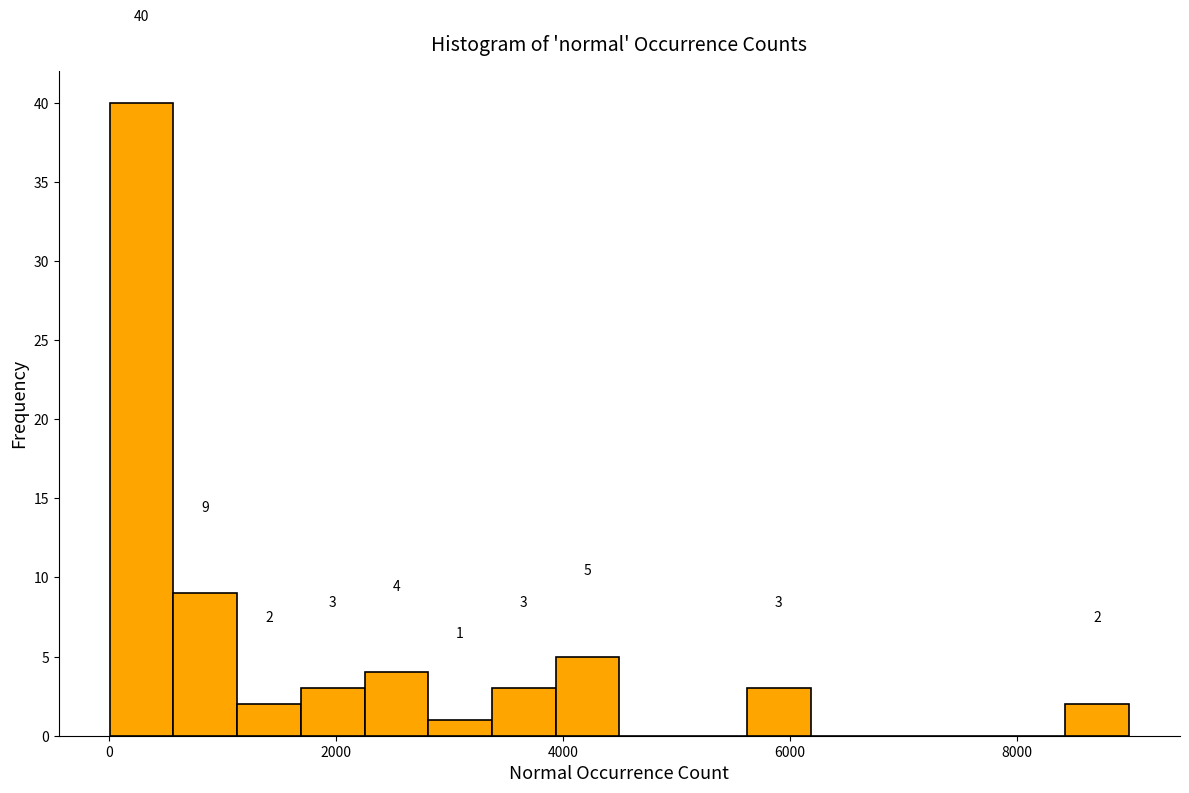

Read against the x-axis, roughly where is the centre of the tallest bar?

200